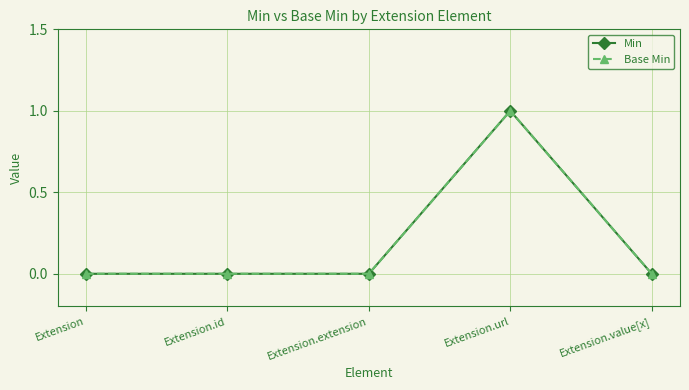

Rank the categories by Min value from lowest to highest.

Extension, Extension.id, Extension.extension, Extension.value[x], Extension.url